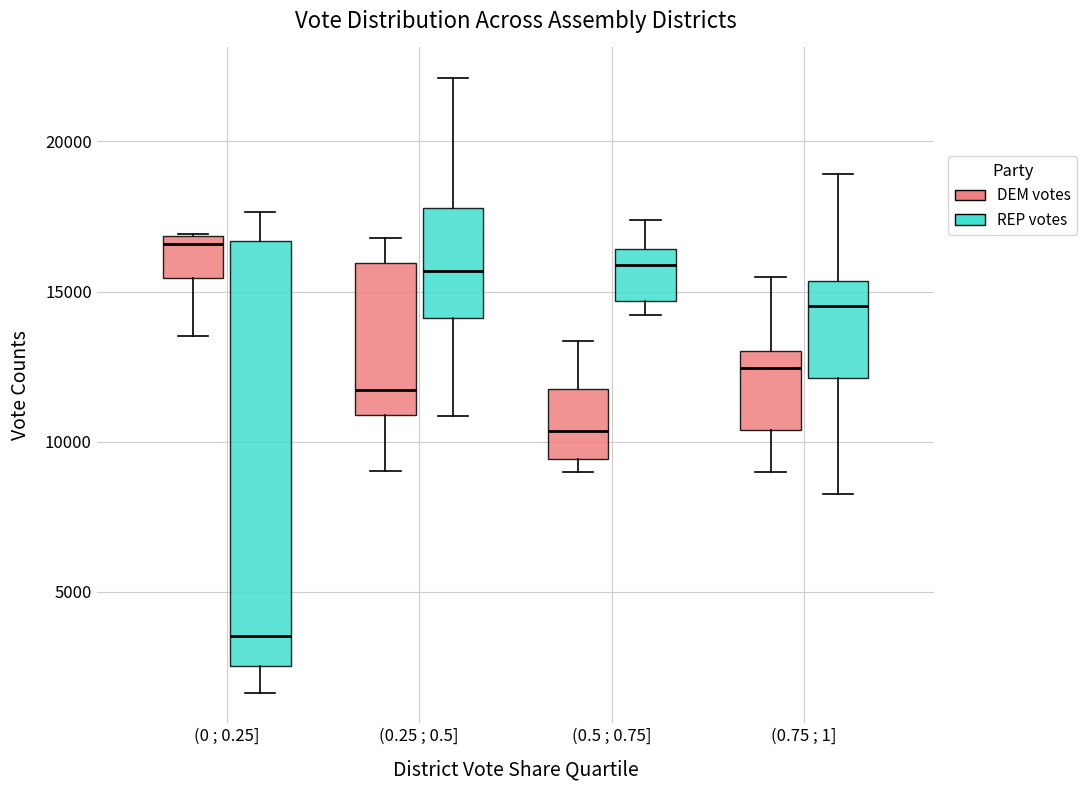

Reading left to right, transcribe this box plot: for each box, give where its median line is, the range the box spans, and where its two whiskers end, as read against the y-axis. The values are not printed on the chart, so give them approximately, as read against the axis.

(0 ; 0.25] (DEM votes): median 16500, box 15500 to 17000, whiskers 13500 to 17000
(0 ; 0.25] (REP votes): median 3500, box 2500 to 16500, whiskers 1500 to 17500
(0.25 ; 0.5] (DEM votes): median 11500, box 11000 to 16000, whiskers 9000 to 17000
(0.25 ; 0.5] (REP votes): median 15500, box 14000 to 18000, whiskers 11000 to 22000
(0.5 ; 0.75] (DEM votes): median 10500, box 9500 to 12000, whiskers 9000 to 13500
(0.5 ; 0.75] (REP votes): median 16000, box 14500 to 16500, whiskers 14000 to 17500
(0.75 ; 1] (DEM votes): median 12500, box 10500 to 13000, whiskers 9000 to 15500
(0.75 ; 1] (REP votes): median 14500, box 12000 to 15500, whiskers 8500 to 19000